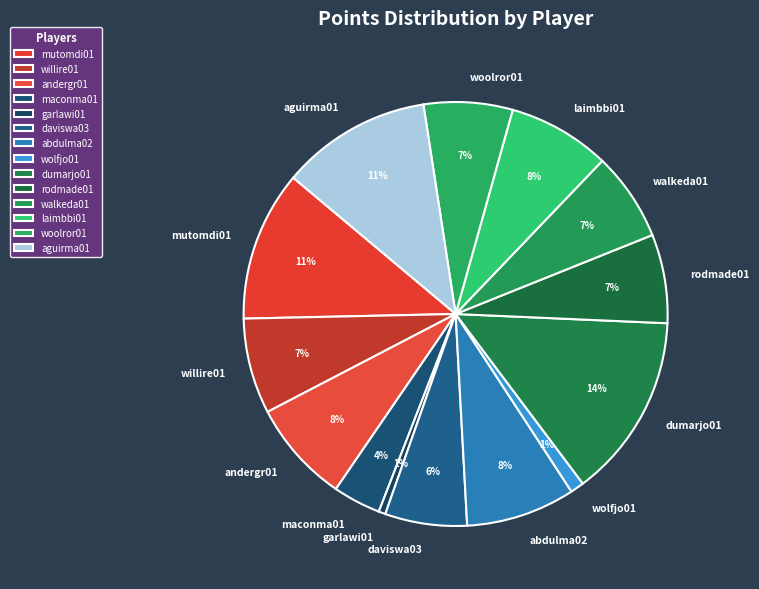

To the nearest percent, what percentage of the pie is willire01?

7%